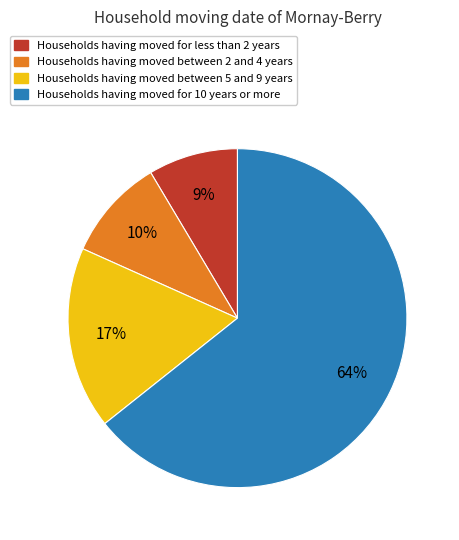

Is there any slice that represents more than half of the pie?

Yes